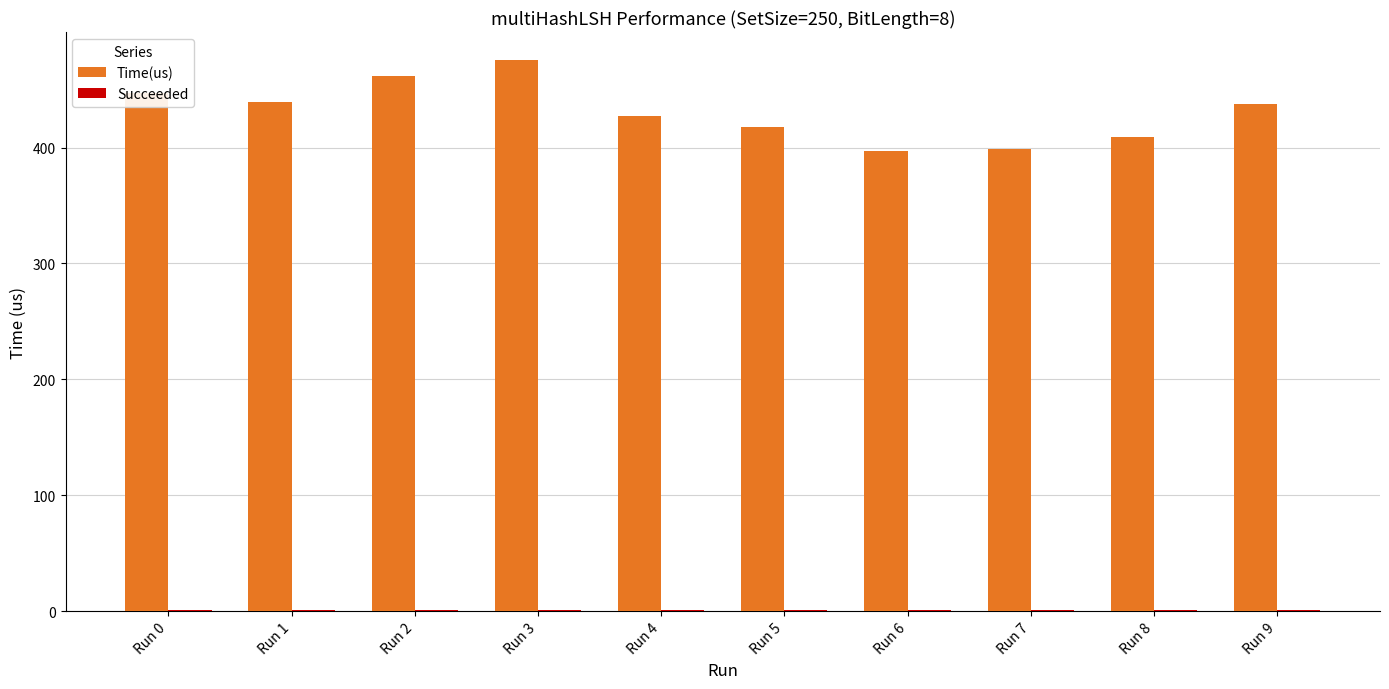

Which series has the largest total across all categories?

Time(us)